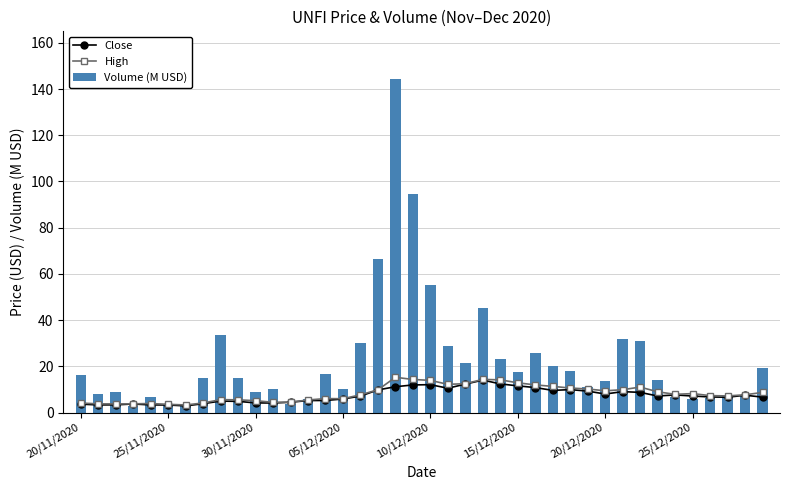

What is the difference between the second highest and minimum values in the Volume (M USD) series?

91.9